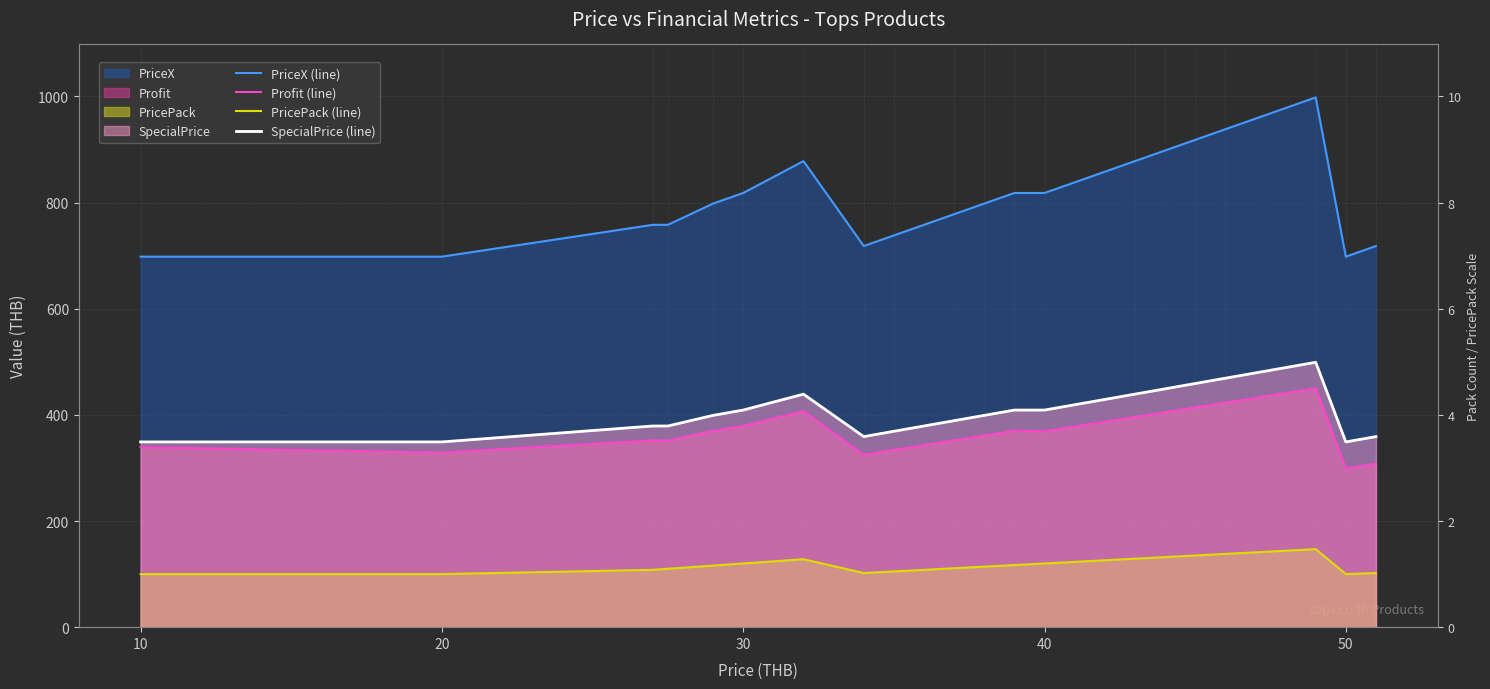

True or false: SpecialPrice (line) and Profit (line) cross at least once.

False